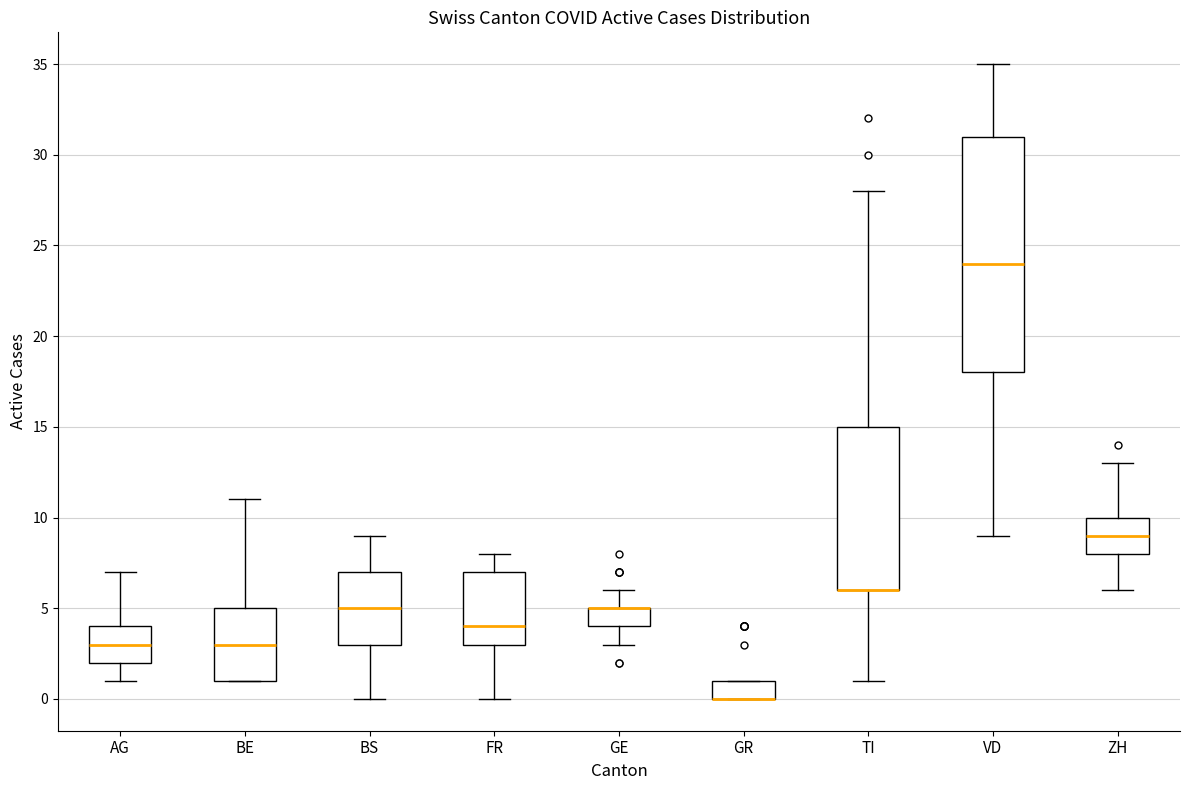

Where is the upper edge of the box for GE on the y-axis? The values are not printed on the chart, so give them approximately, as read against the axis.

5